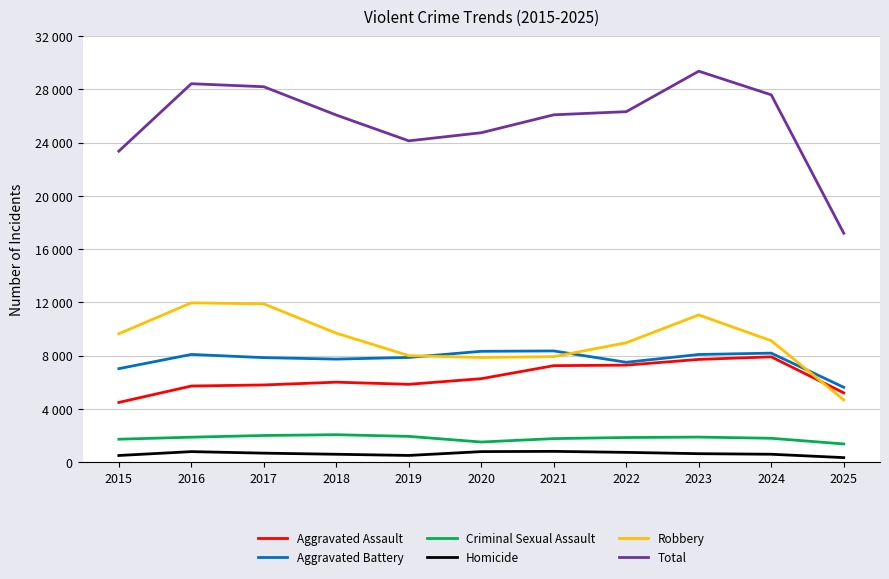

True or false: Total and Robbery cross at least once.

False